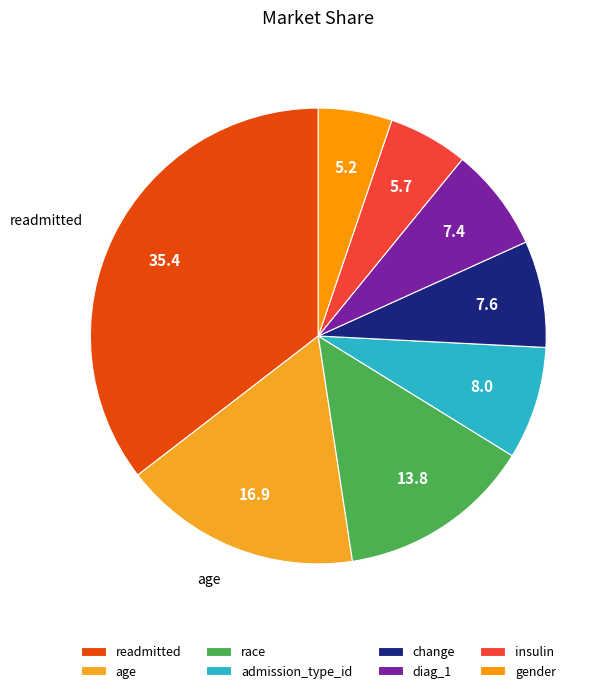

What percentage is NOT represented by readmitted?

64.6%